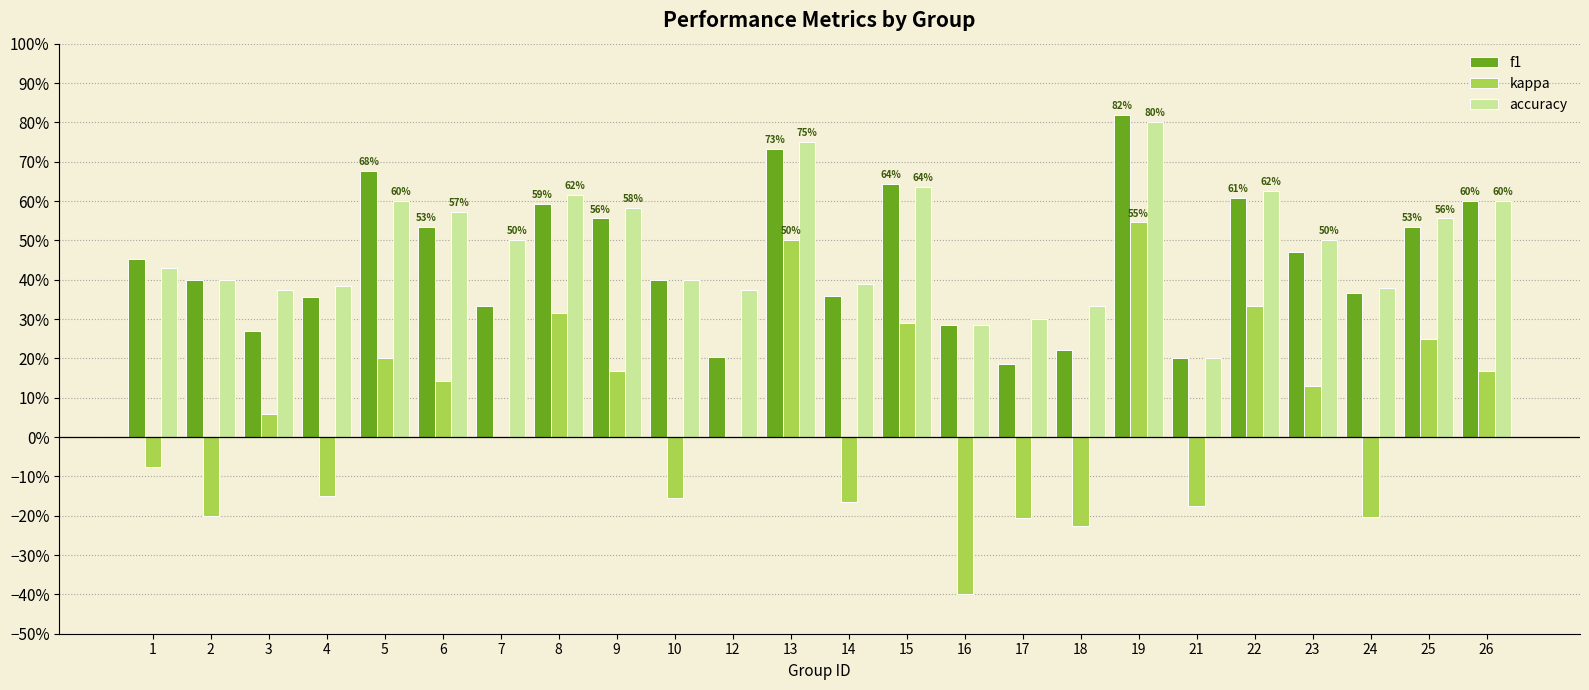

What is the minimum value for kappa?

-0.4